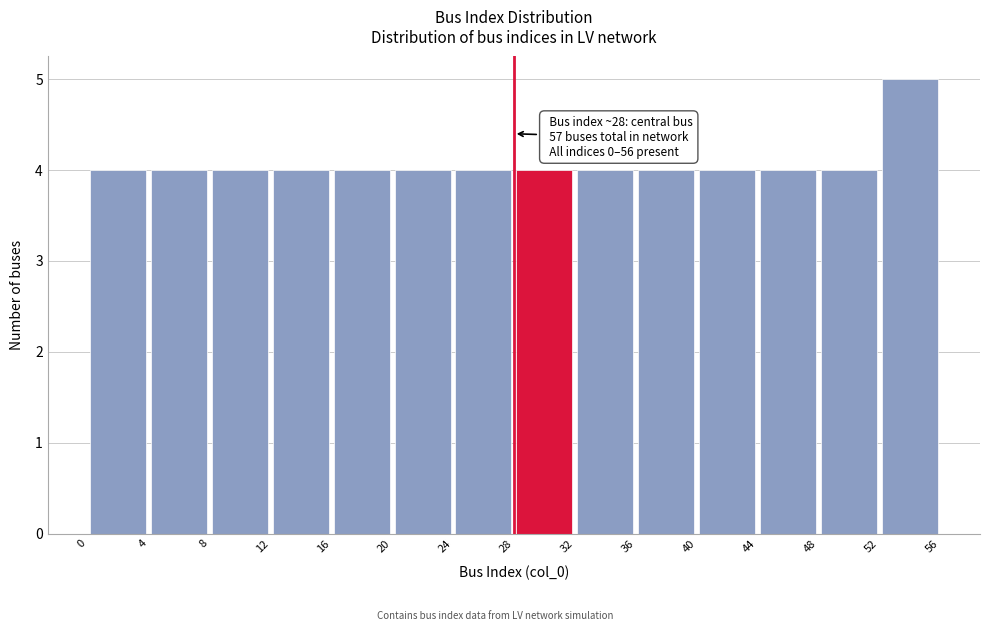

Over which range of the x-axis is the bar tallest?

52 to 56